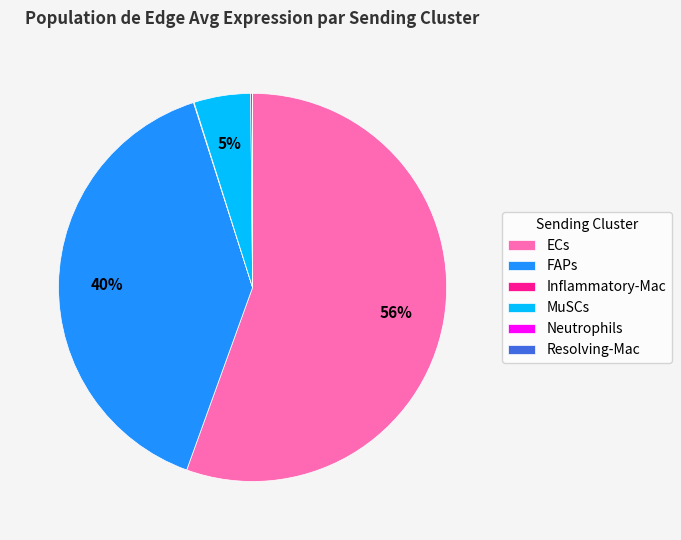

What is the largest slice in the pie chart?

ECs